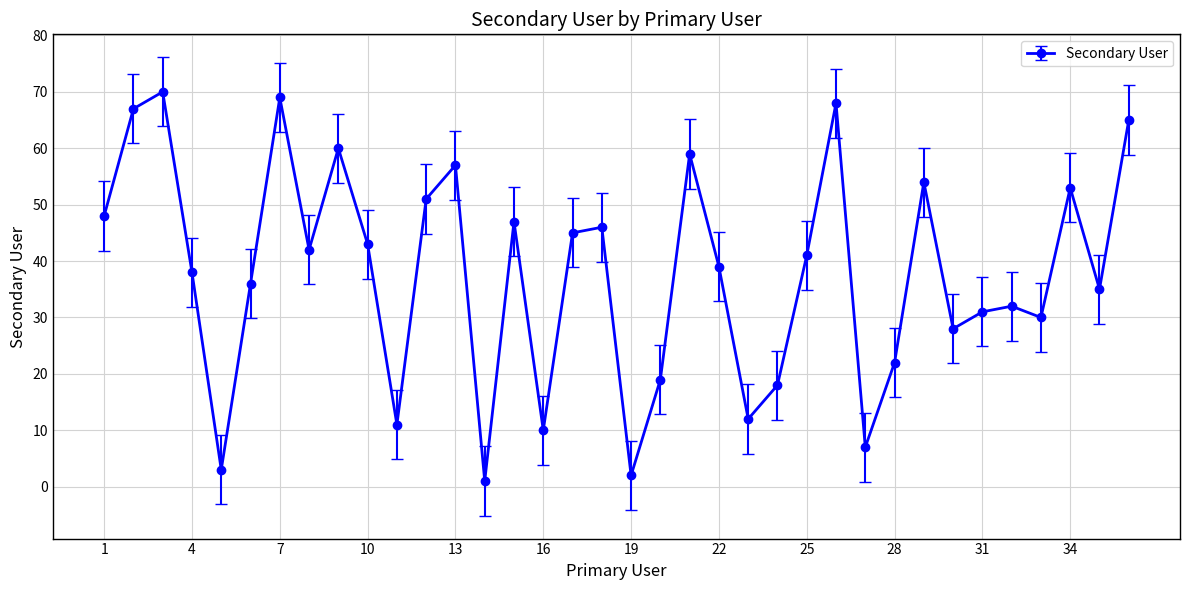

Is this an area chart (filled region under the line)?

No